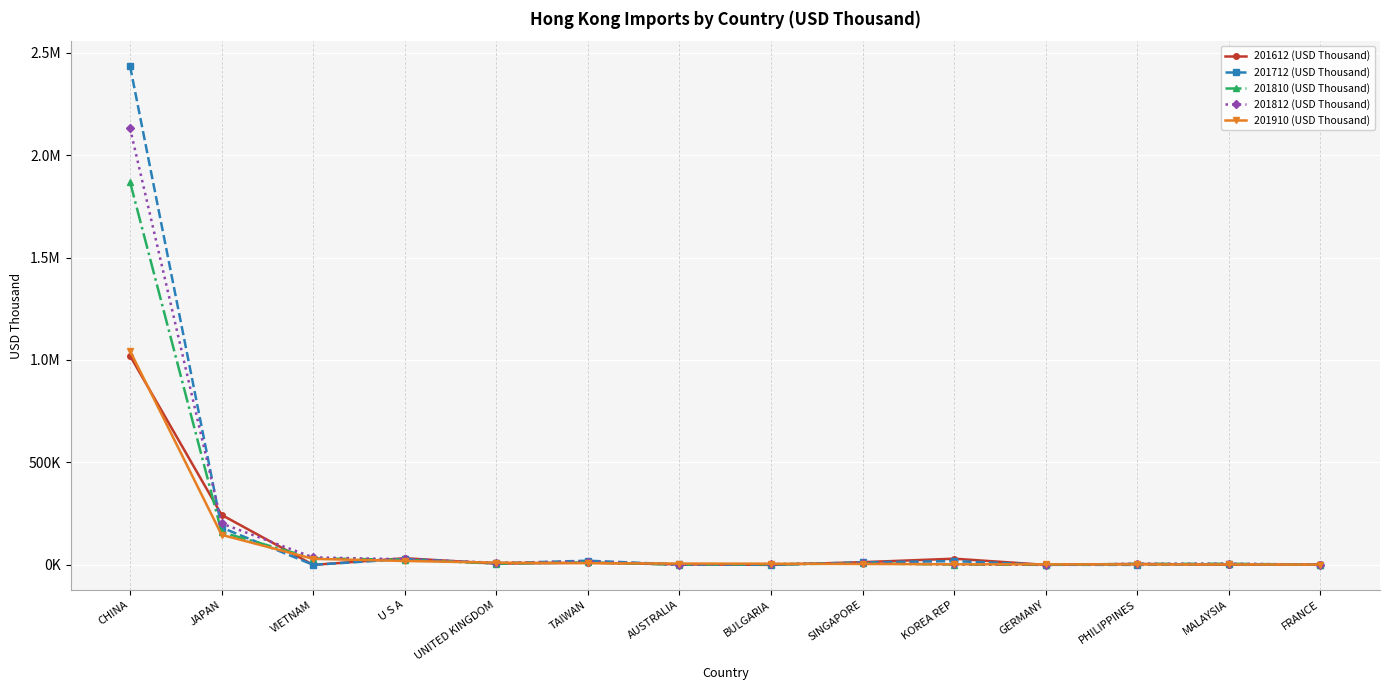

What is the spread (max minus min) of values at GERMANY?

2549.0